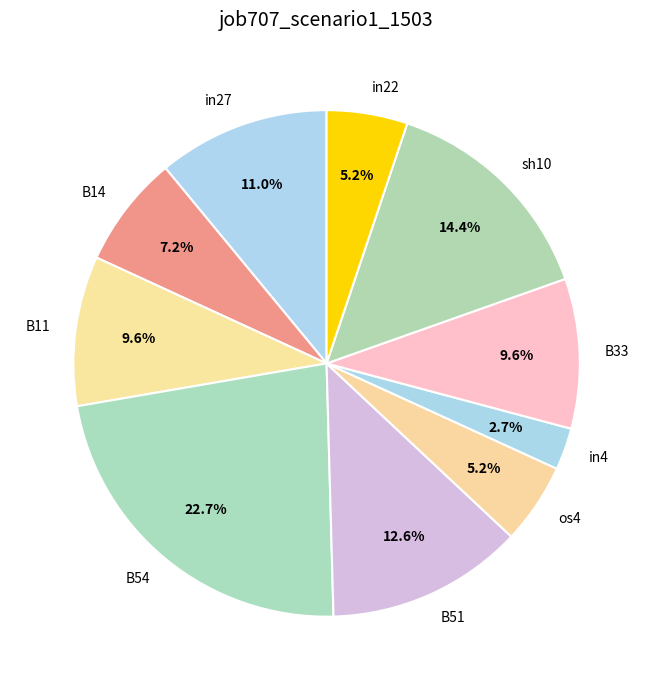

Between B11 and in27, which is larger?

in27